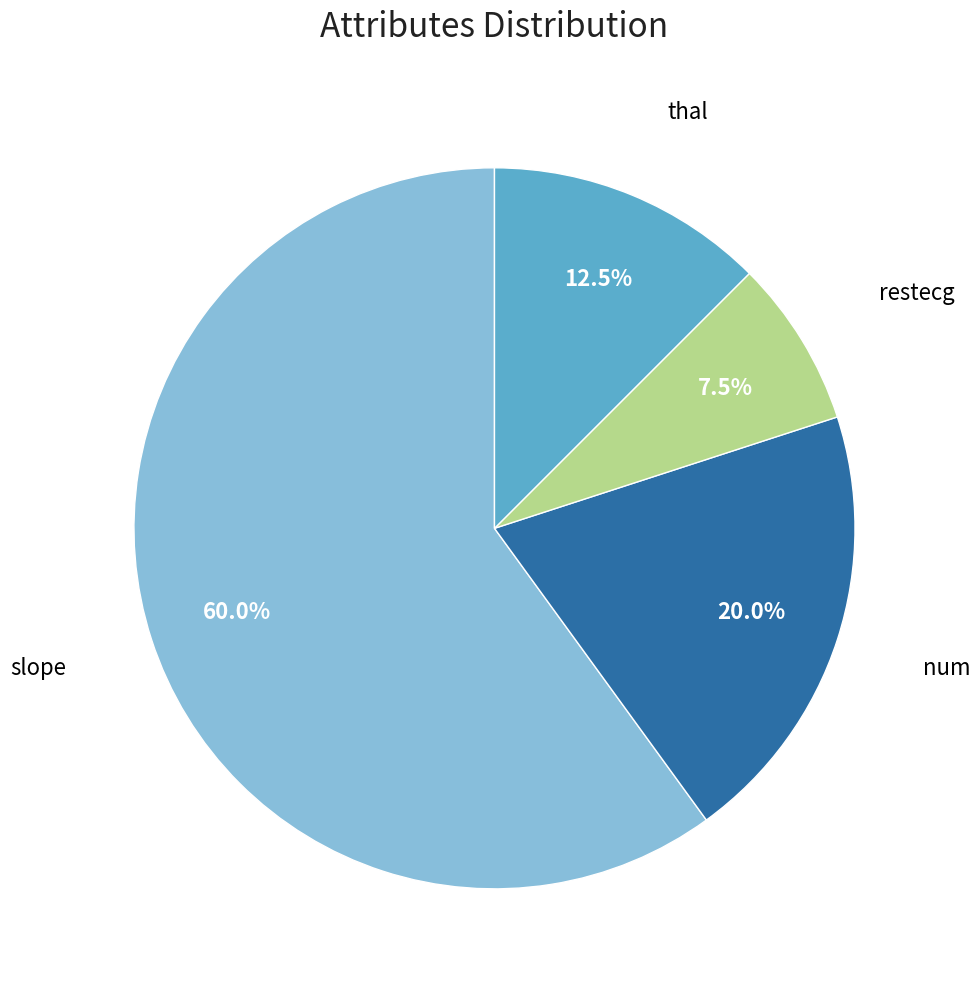

Between restecg and slope, which is larger?

slope